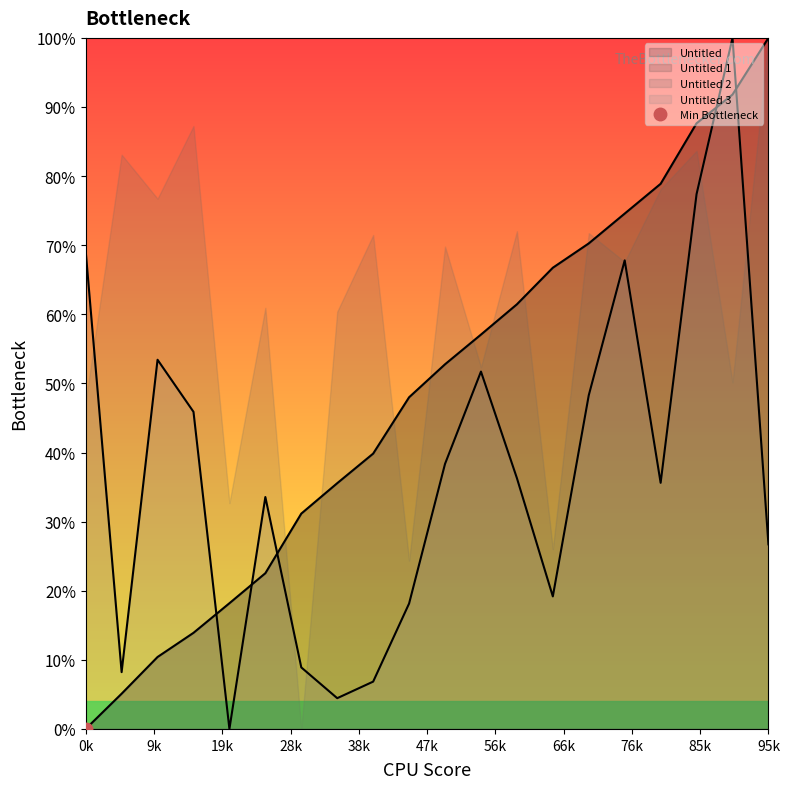

What is the average value of the Untitled series?

48.3